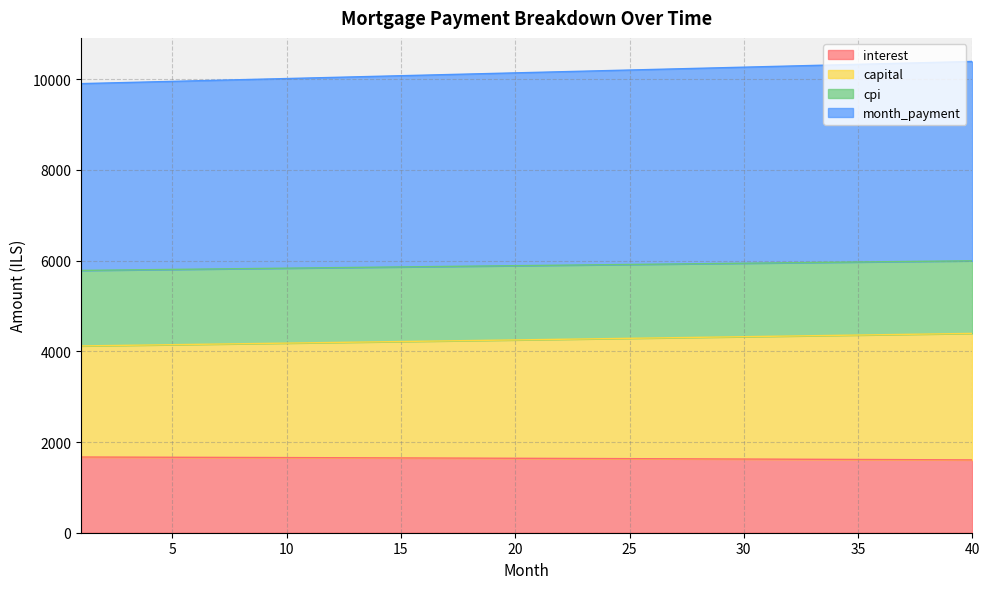

What is the lowest value of the interest series?

1606.0